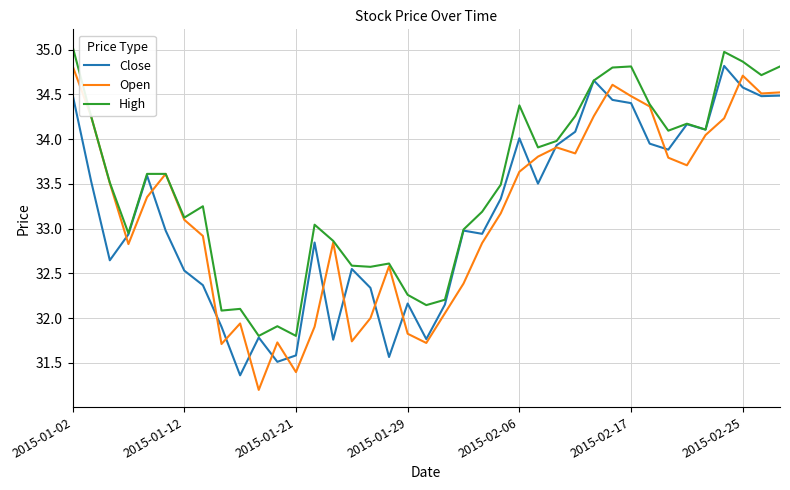

What is the highest value of the Close series?

34.8